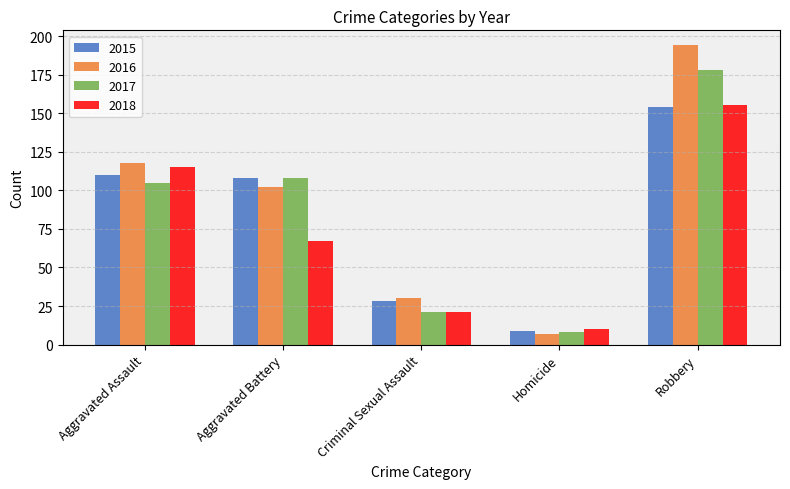

Is it true that 2018 equals 99 at Aggravated Battery?

False